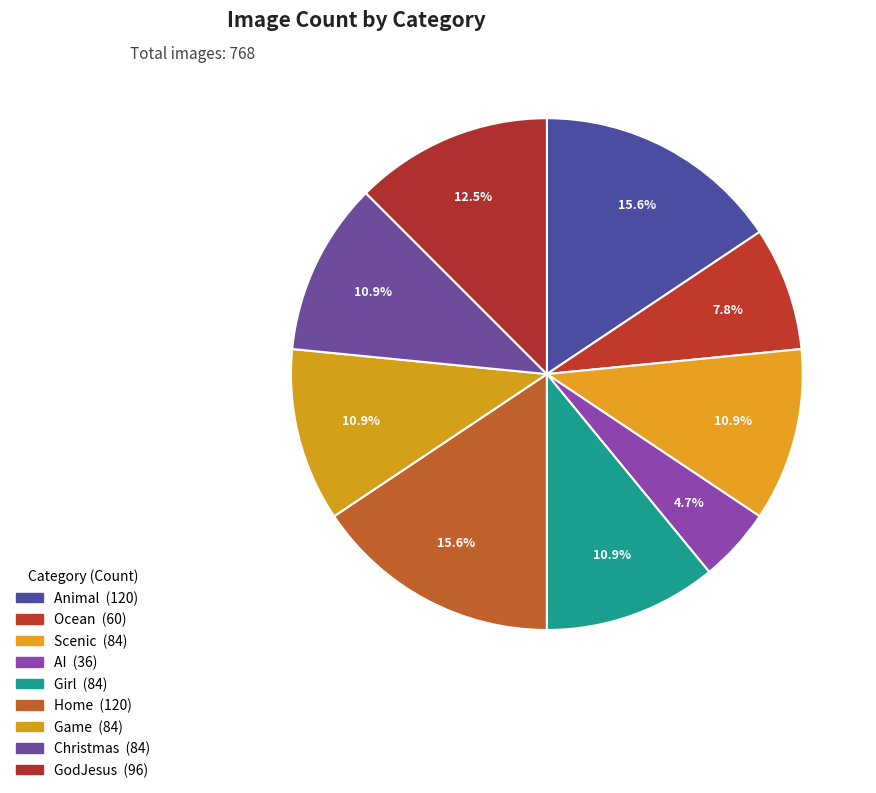

The Christmas slice represents 4% of the pie. True or false?

False